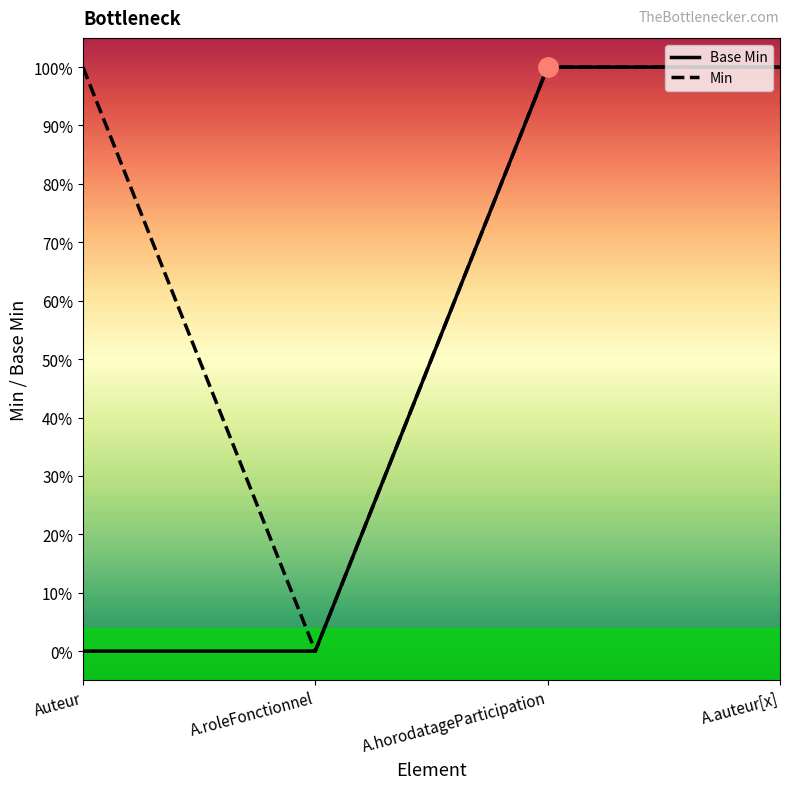

What are all the series names shown in the legend?

Base Min, Min